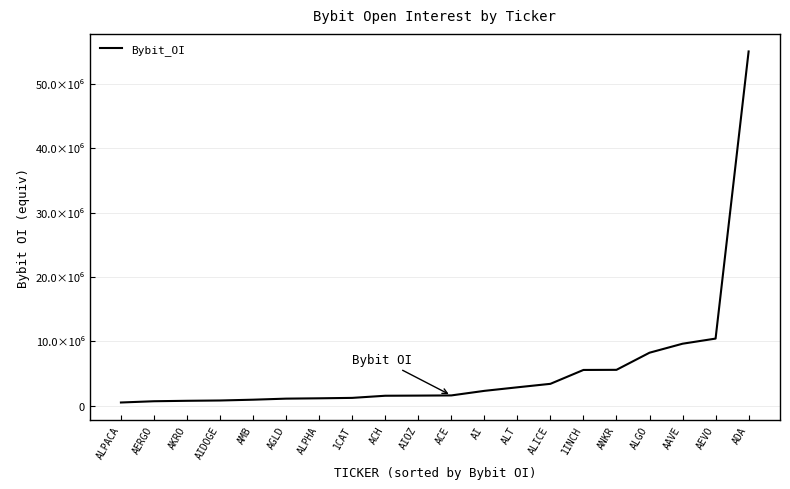

True or false: the data shows 443198 at AIDOGE.

False